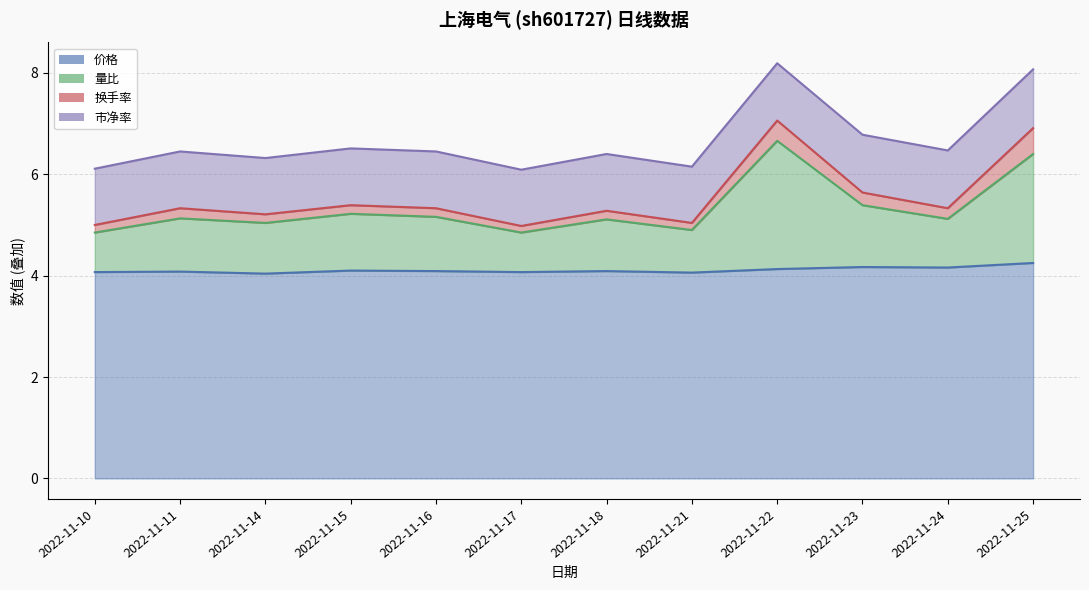

True or false: 价格 and 量比 cross at least once.

False